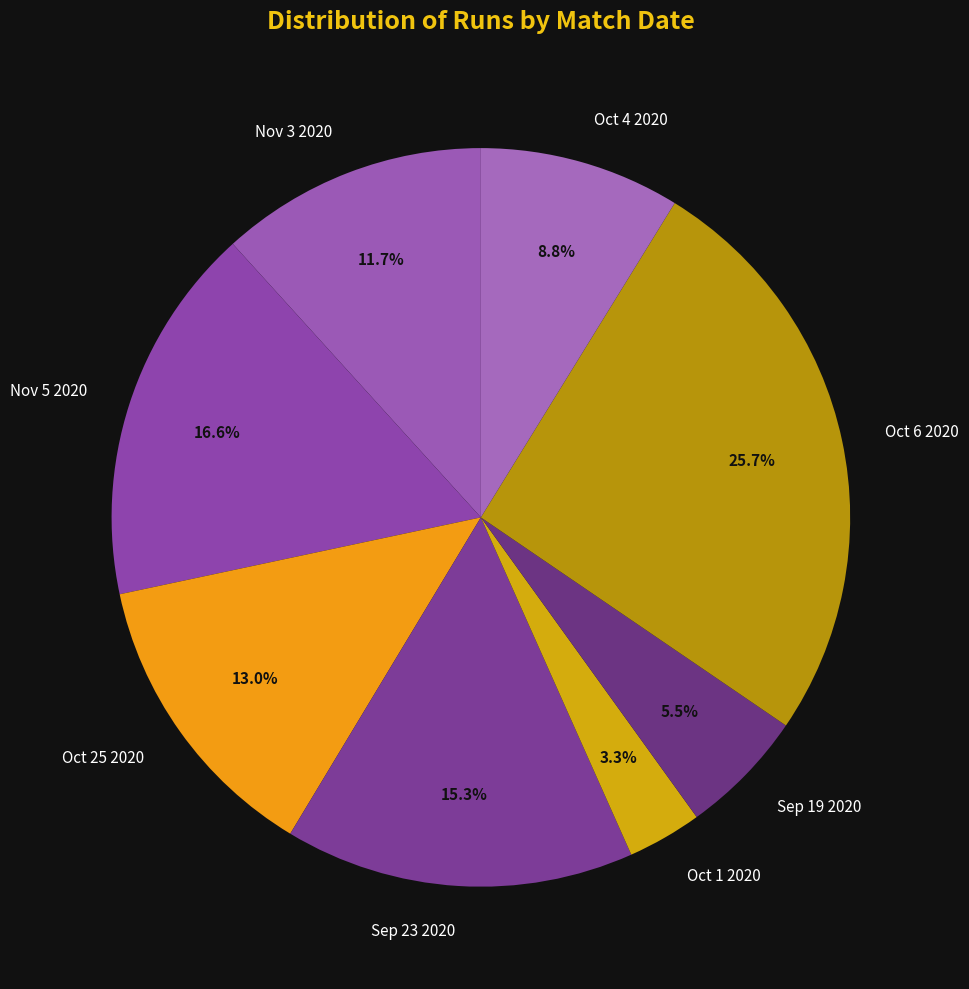

To the nearest percent, what is the difference between the Oct 4 2020 and Nov 3 2020 slice percentages?

3%